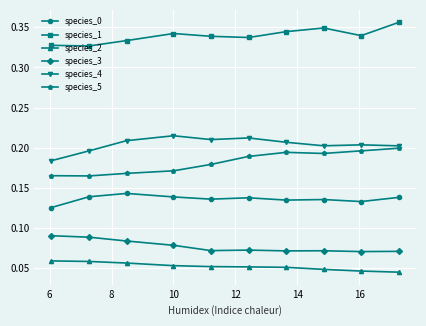

How many species_4 values are between 0 and 1?

10